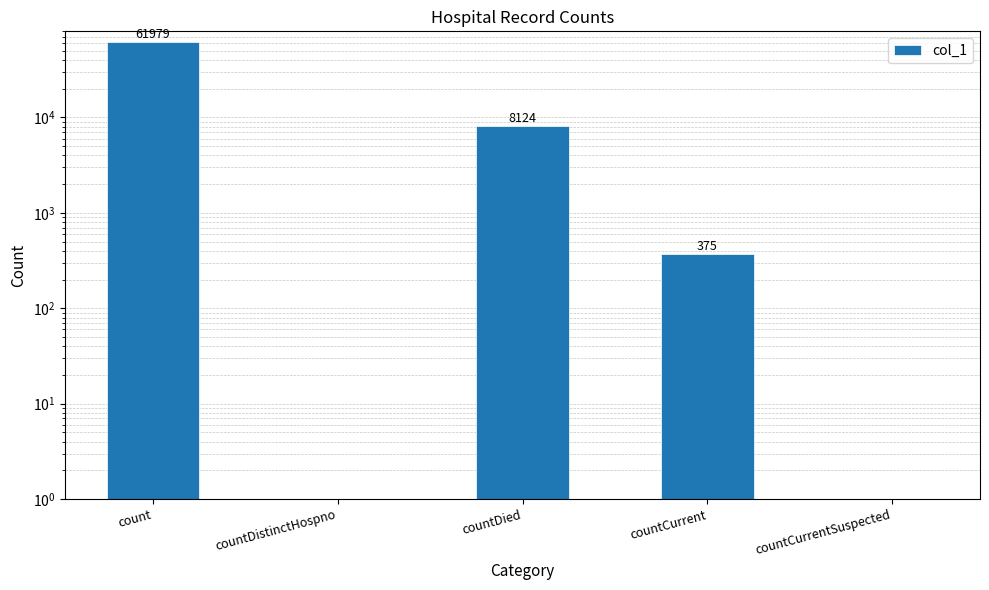

Where is the data nearest to the value 30989?

countDied